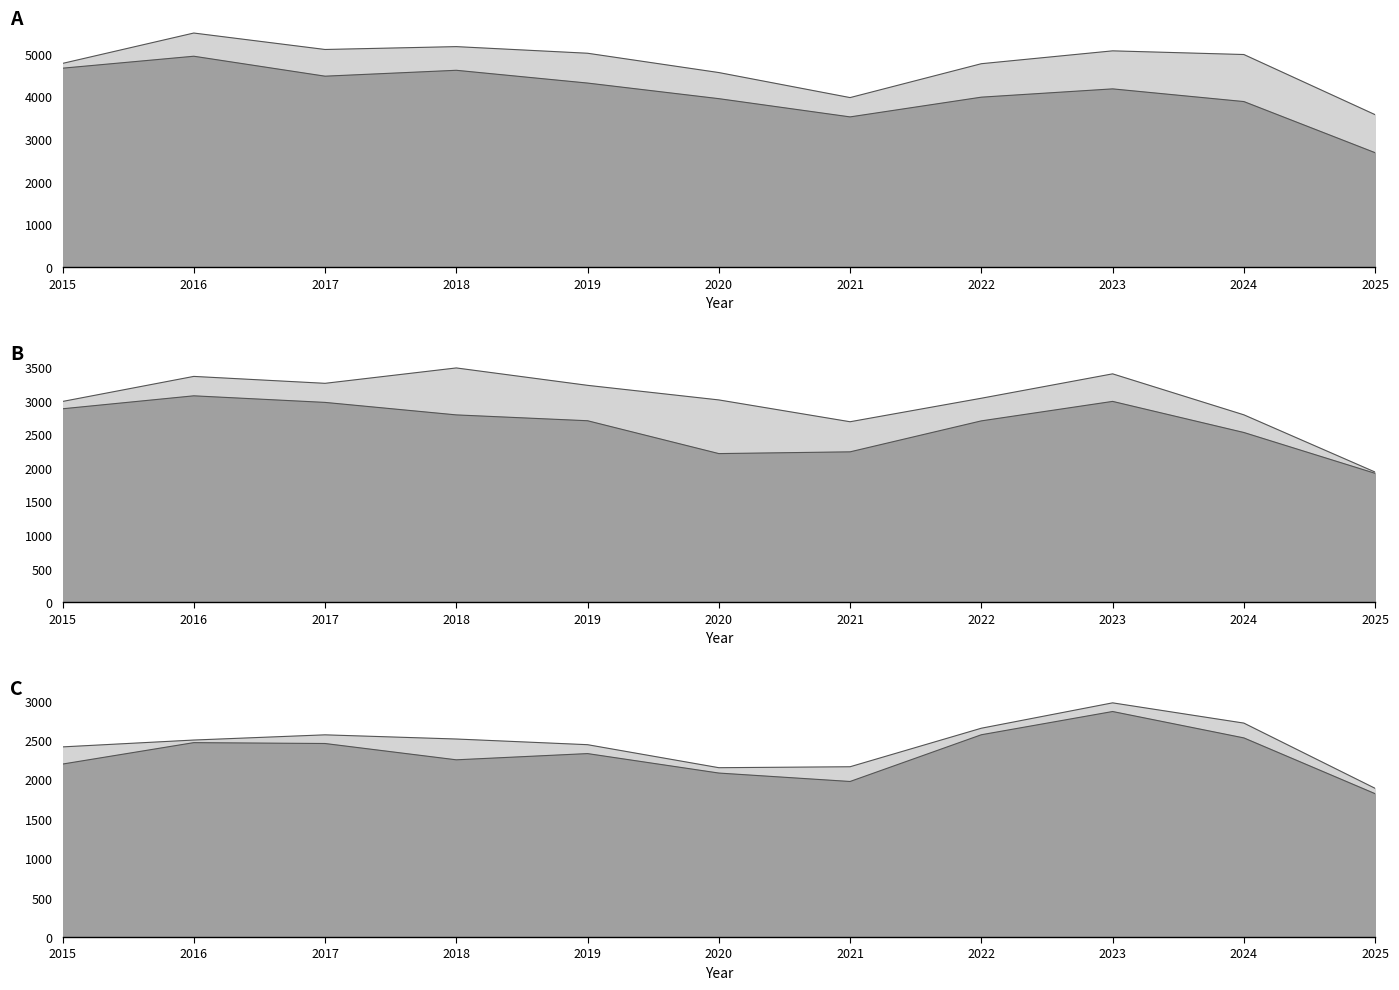

At which category is the sum across all series the highest?

2016